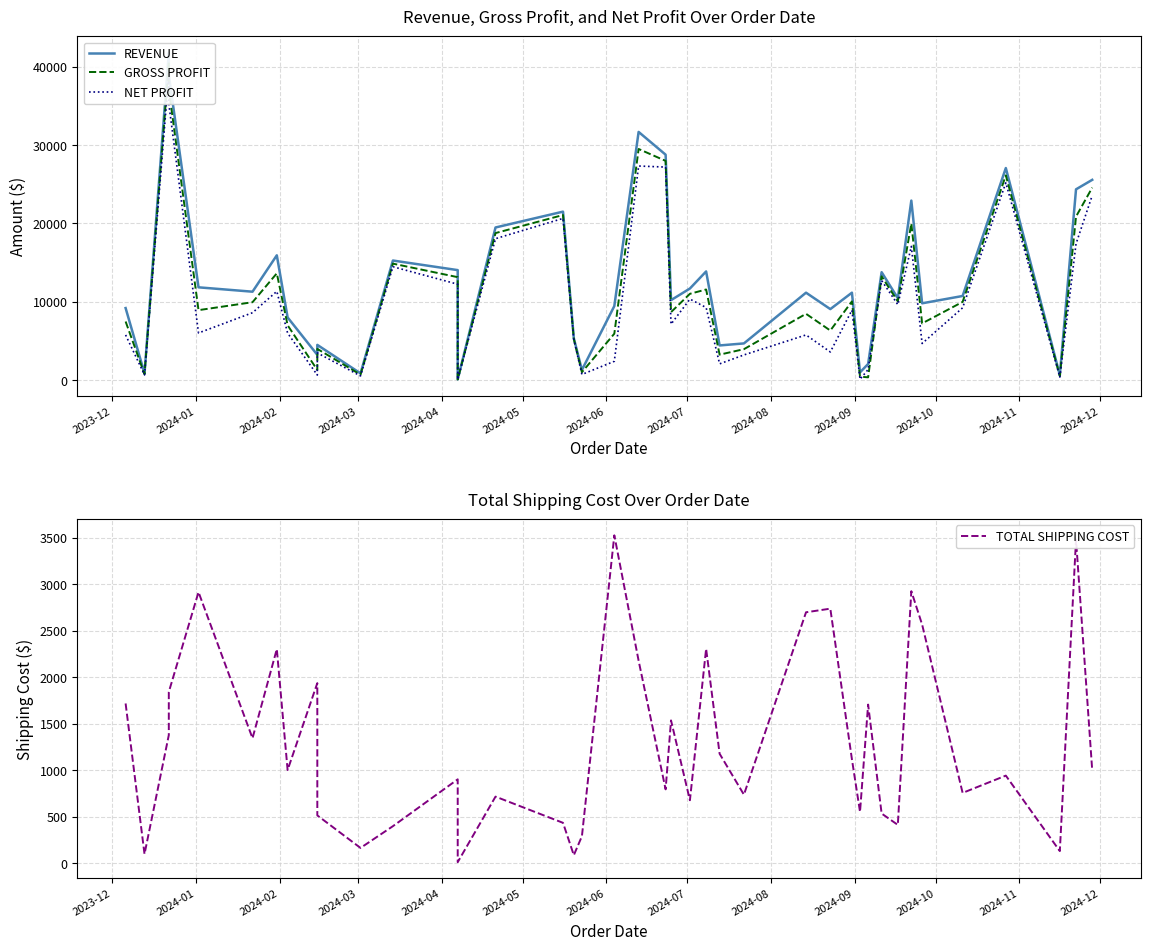

What is the average value of the TOTAL SHIPPING COST series?

1312